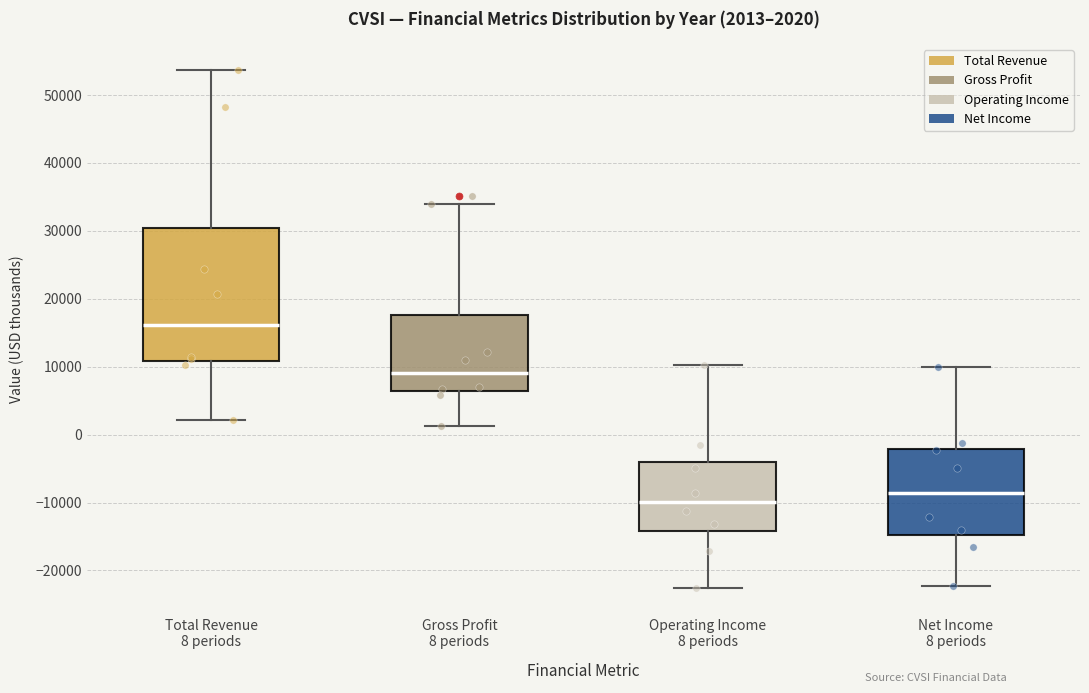

Which box has the highest median line?

Total Revenue 8 periods